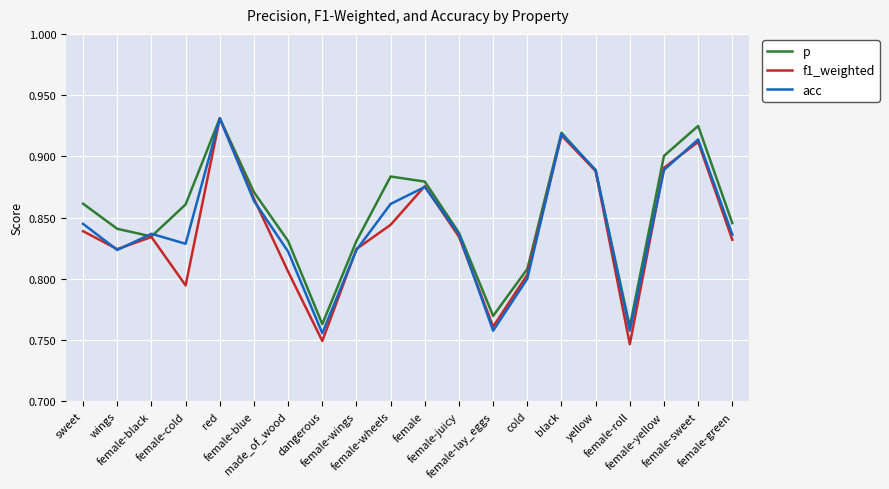

Does the chart display data point markers on the line(s)?

No